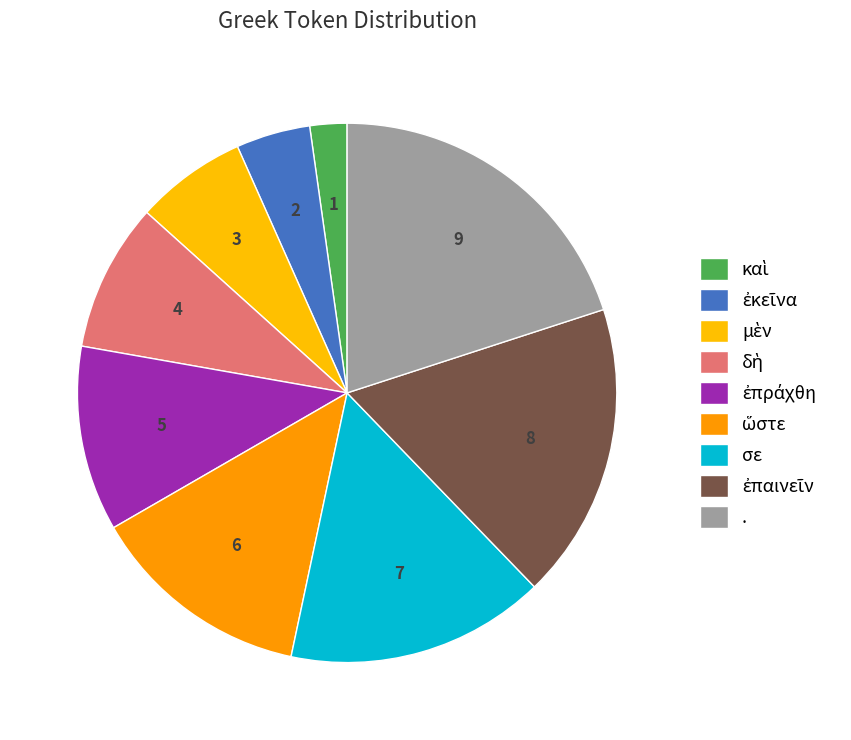

What percentage is NOT represented by σε?

84.4%